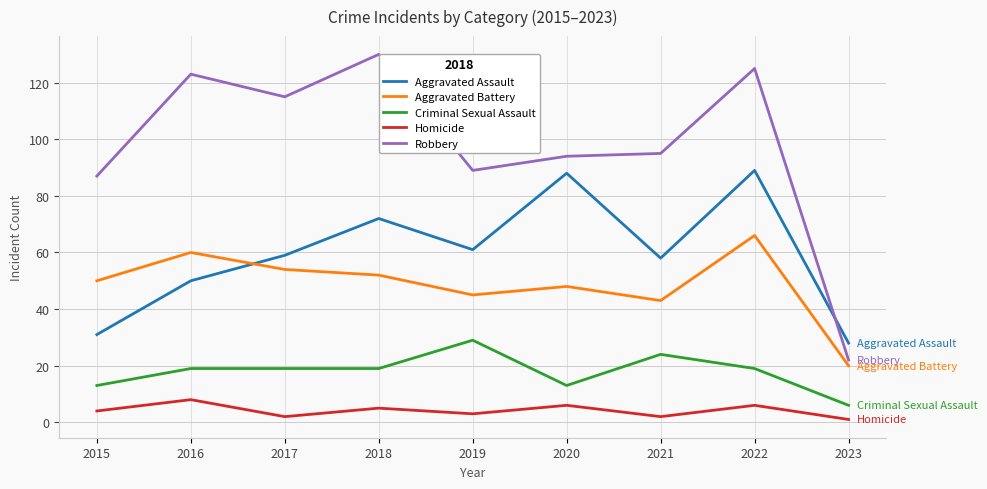

Count the number of categories in the chart.

9